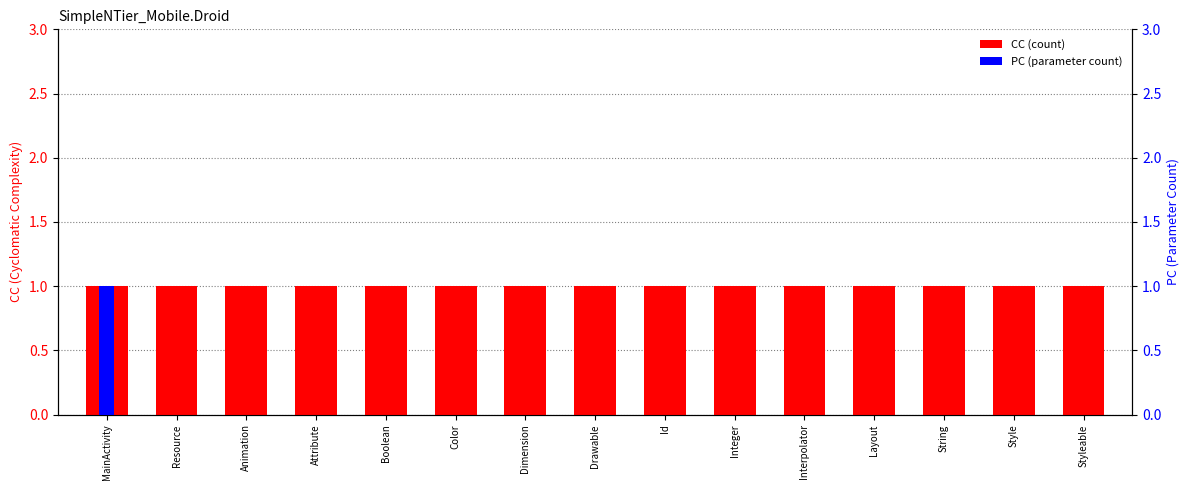

What is the label of the 8th bar from the right?

Drawable